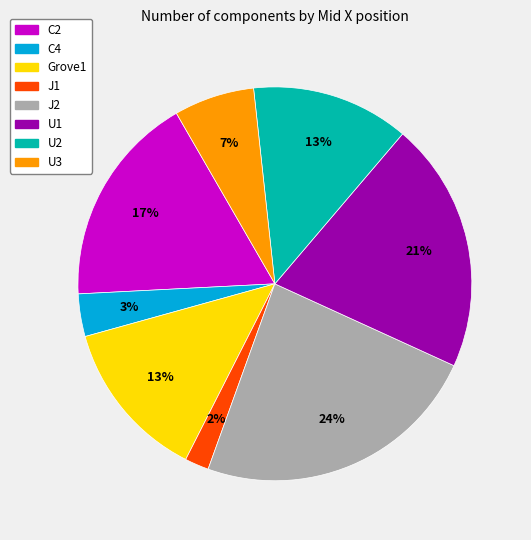

What is the smallest slice in the pie chart?

J1